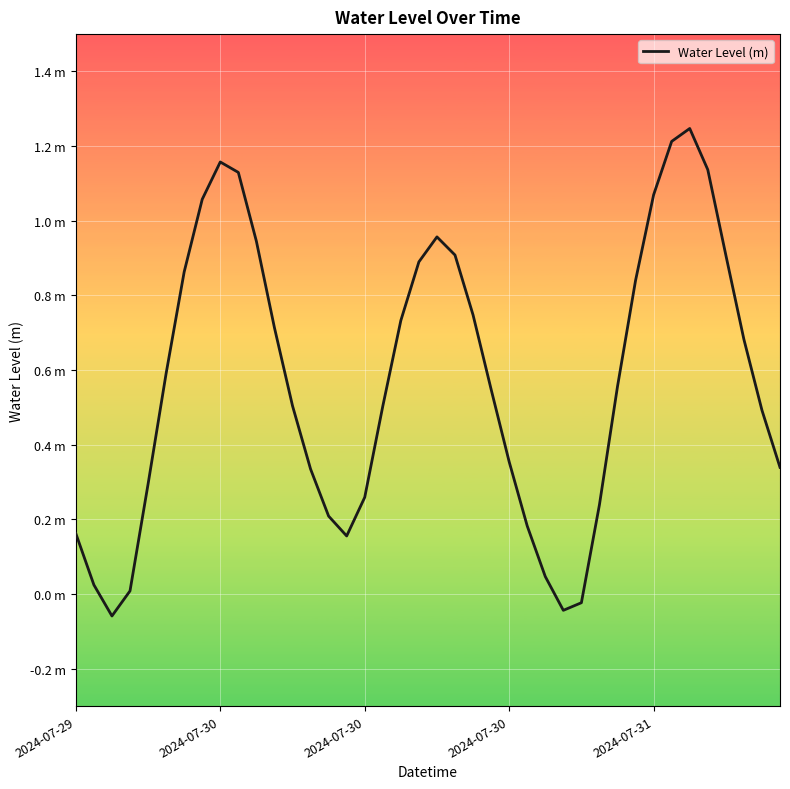

Does the chart display data point markers on the line(s)?

No